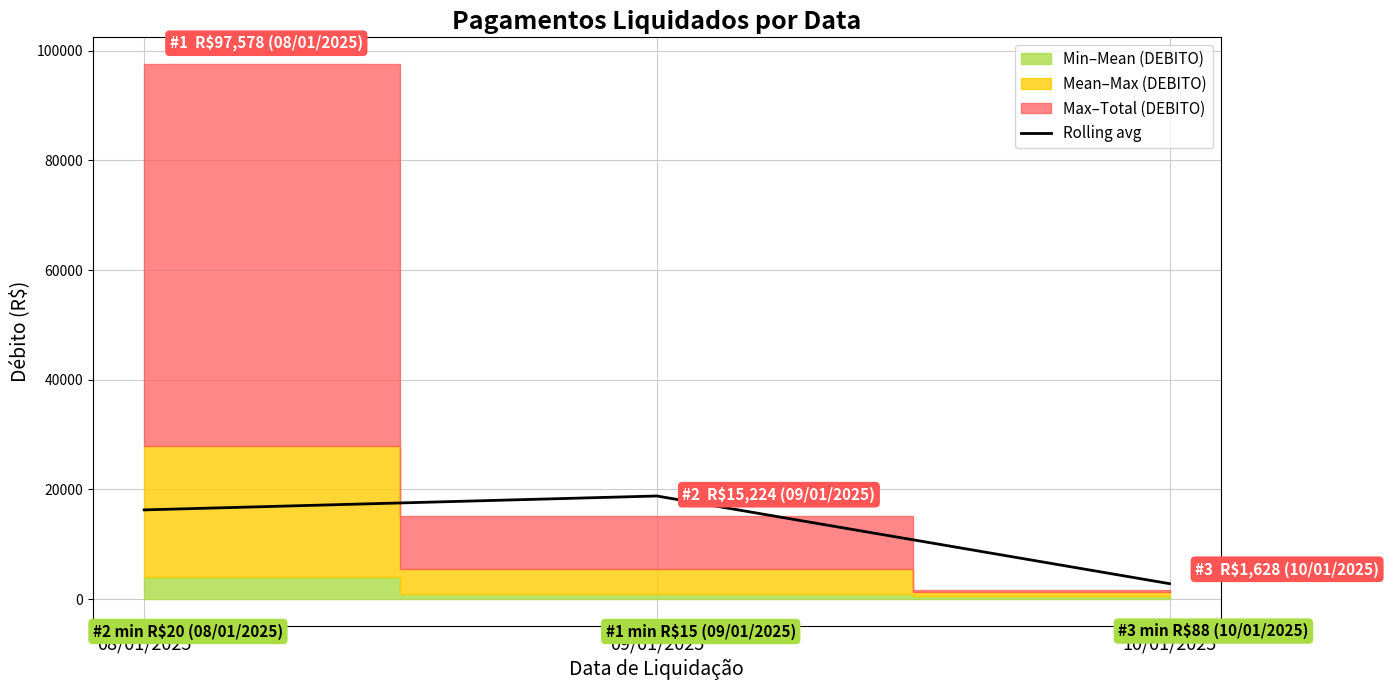

What is the difference between the maximum and second lowest values?

2537.3